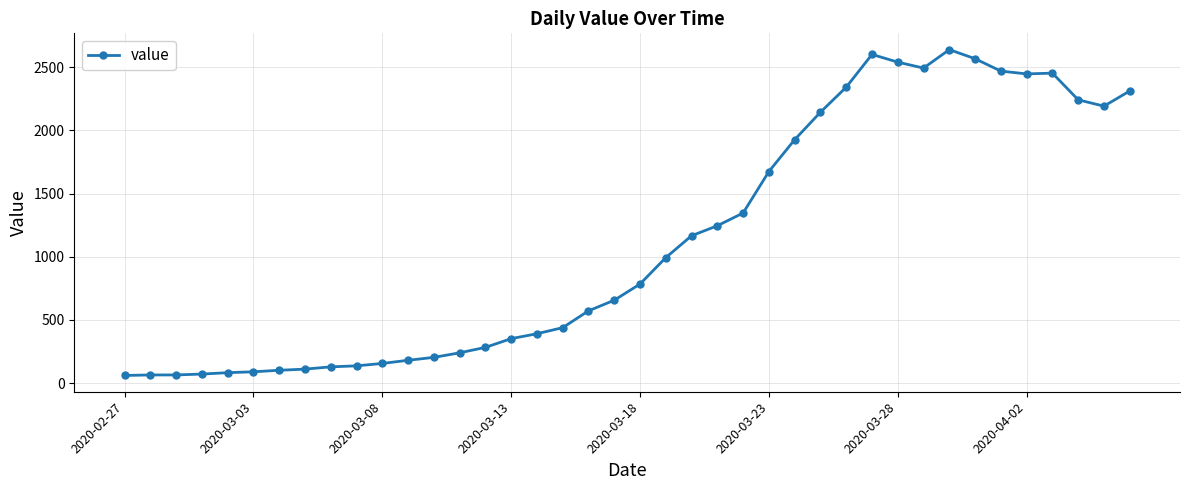

What is the greatest value displayed?

2638